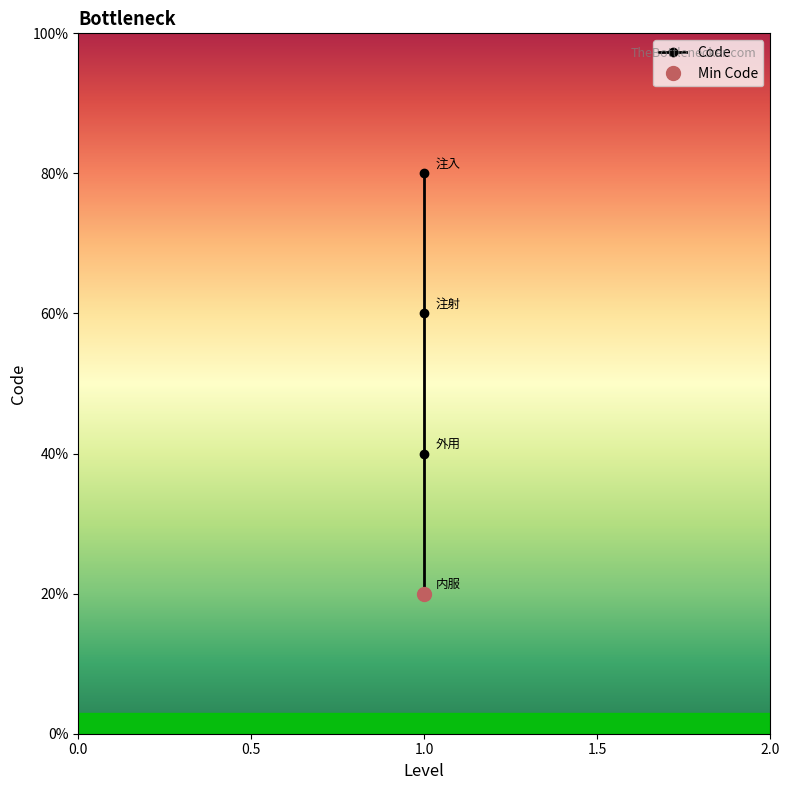

Rank the categories by value from lowest to highest.

1.0, 1.0, 1.0, 1.0